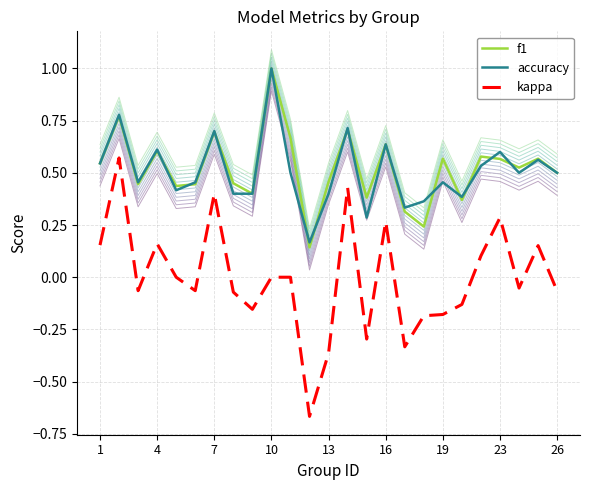

List the series in order of their peak value, highest first.

f1, accuracy, kappa